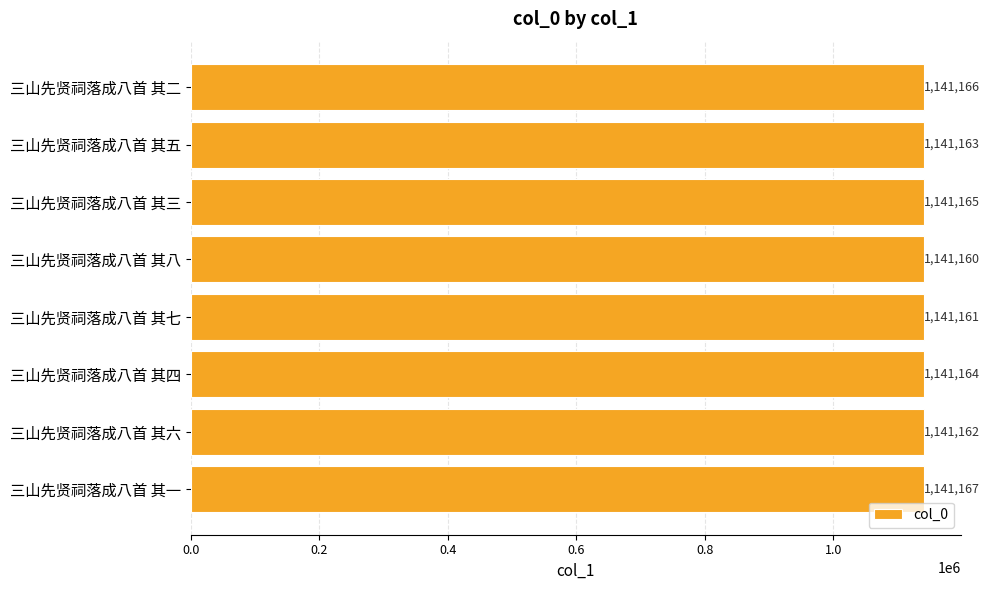

Rank the categories by value from lowest to highest.

三山先贤祠落成八首 其八, 三山先贤祠落成八首 其七, 三山先贤祠落成八首 其六, 三山先贤祠落成八首 其五, 三山先贤祠落成八首 其四, 三山先贤祠落成八首 其三, 三山先贤祠落成八首 其二, 三山先贤祠落成八首 其一